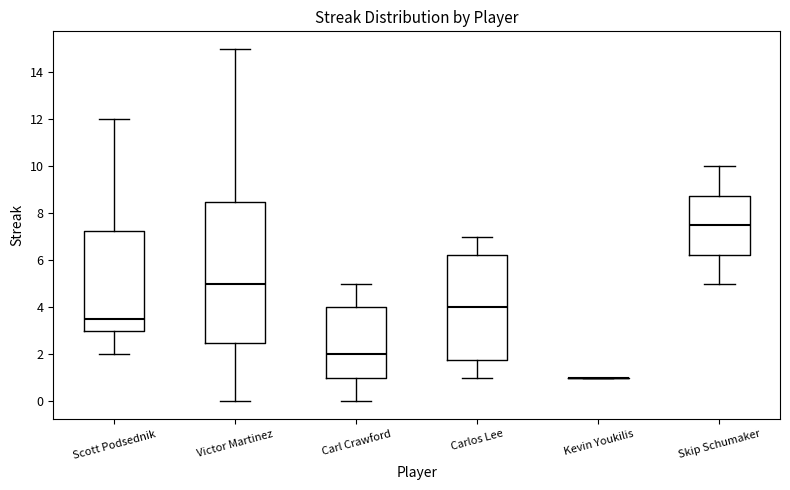

Reading left to right, transcribe this box plot: for each box, give where its median line is, the range the box spans, and where its two whiskers end, as read against the y-axis. The values are not printed on the chart, so give them approximately, as read against the axis.

Scott Podsednik: median 3.6, box 3.0 to 7.2, whiskers 2.0 to 12.0
Victor Martinez: median 5.0, box 2.6 to 8.6, whiskers 0.0 to 15.0
Carl Crawford: median 2.0, box 1.0 to 4.0, whiskers 0.0 to 5.0
Carlos Lee: median 4.0, box 1.8 to 6.2, whiskers 1.0 to 7.0
Kevin Youkilis: box collapsed to a line at 1.0, whiskers 1.0 to 1.0
Skip Schumaker: median 7.6, box 6.2 to 8.8, whiskers 5.0 to 10.0